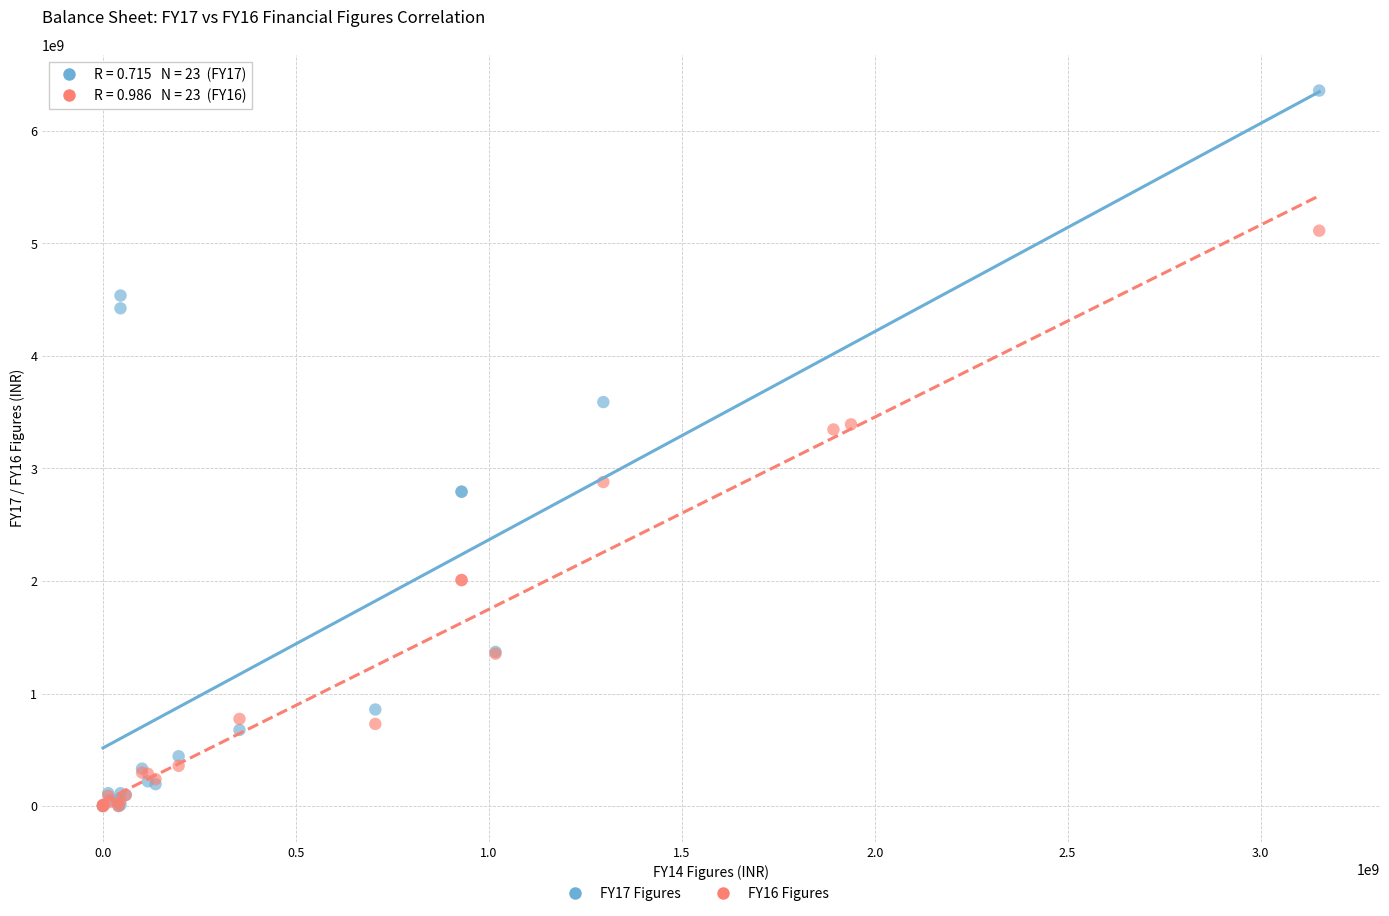

Which series reaches the maximum Y coordinate?

FY17 Figures